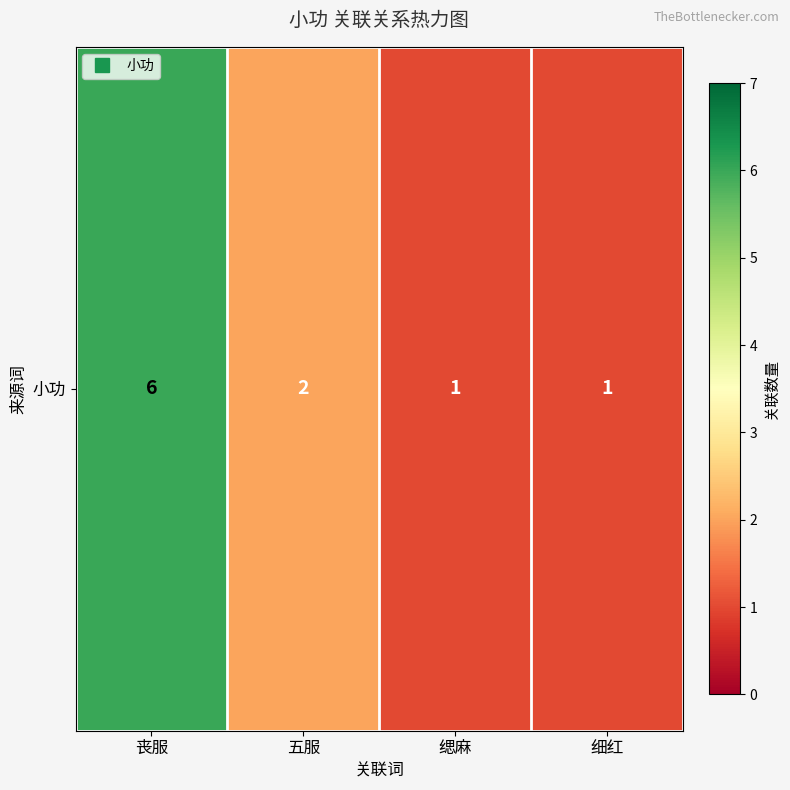

True or false: the data shows 1 at 五服.

False